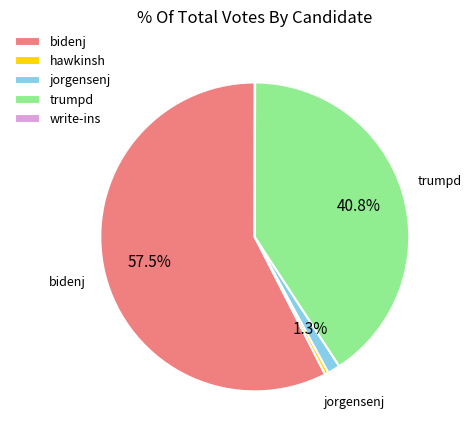

Which has a higher value, bidenj or hawkinsh?

bidenj